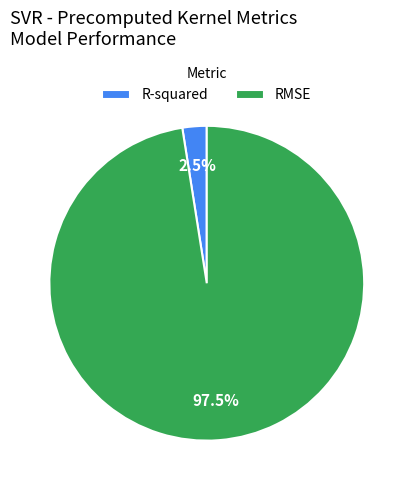

Rank the categories by value from lowest to highest.

R-squared, RMSE